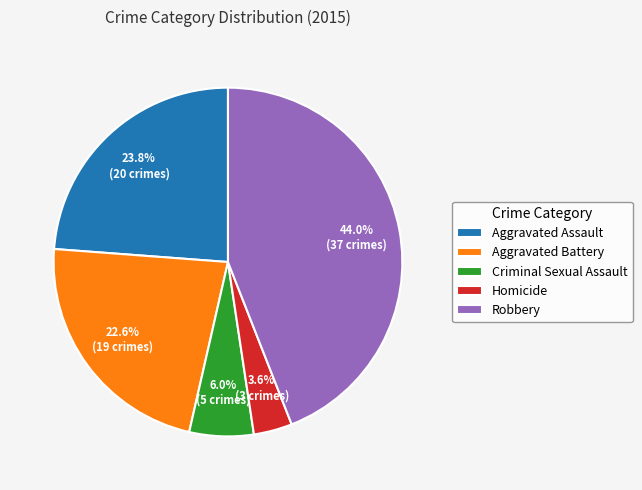

To the nearest percent, what is the average slice percentage?

20%